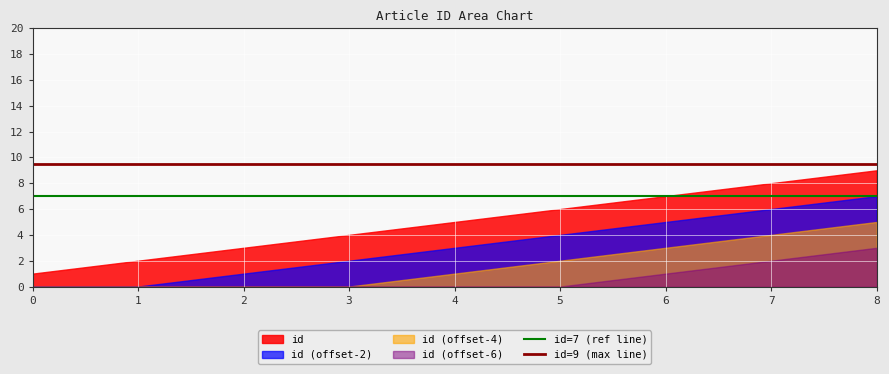

Rank the series at 6 from highest to lowest value.

id, id (offset-2), id (offset-4), id (offset-6)